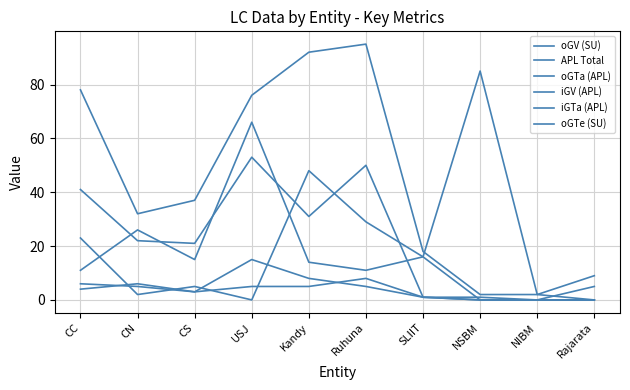

Which label corresponds to the largest value in the chart?

Ruhuna